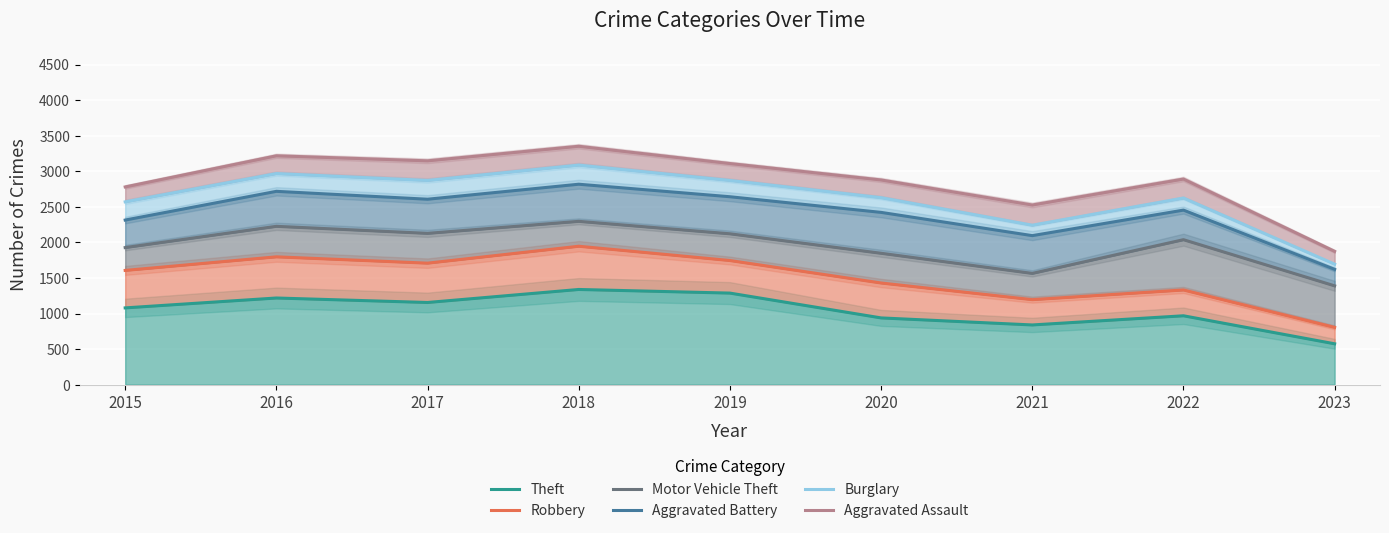

True or false: Aggravated Assault and Theft intersect in this chart.

False